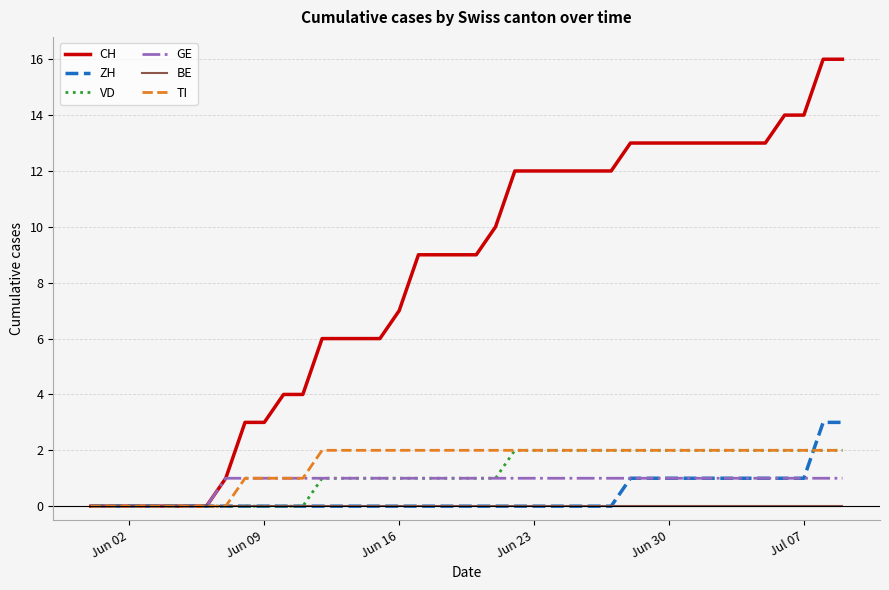

What is the maximum value shown in the chart?

16